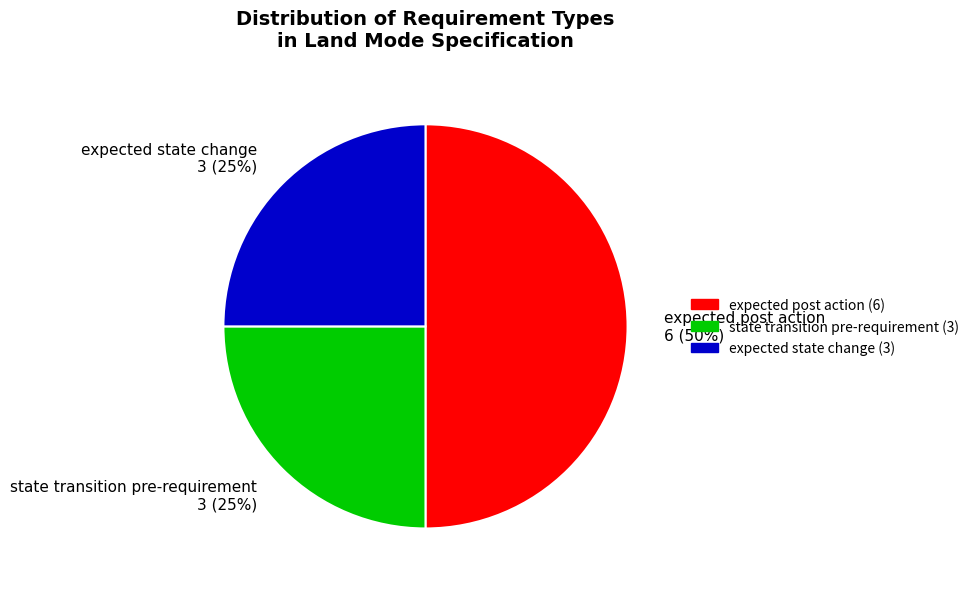

What is the ratio of the value at state transition pre-requirement to the value at expected state change?

1.0